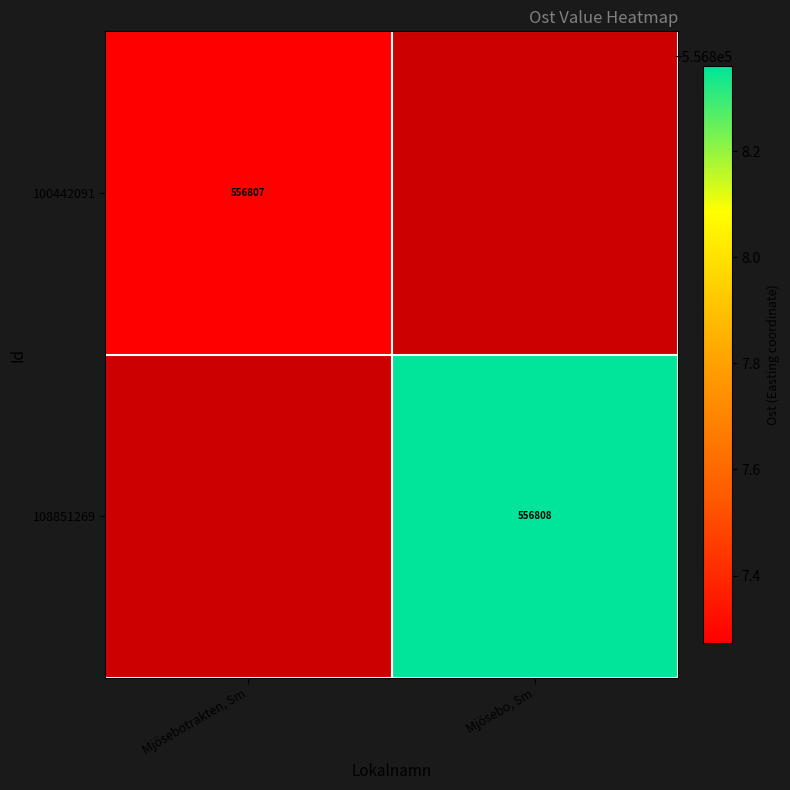

How many series are shown in this chart?

2